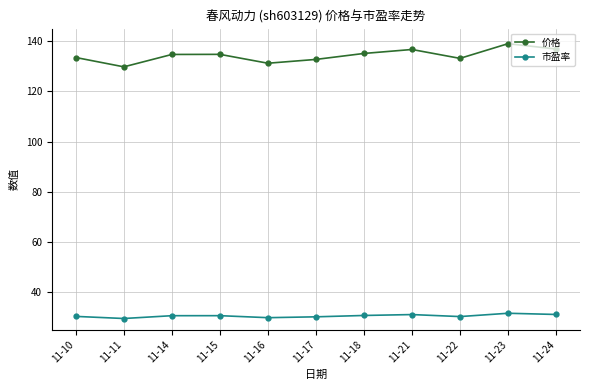

What is the difference between the 市盈率 values at 11-23 and 11-11?

2.1